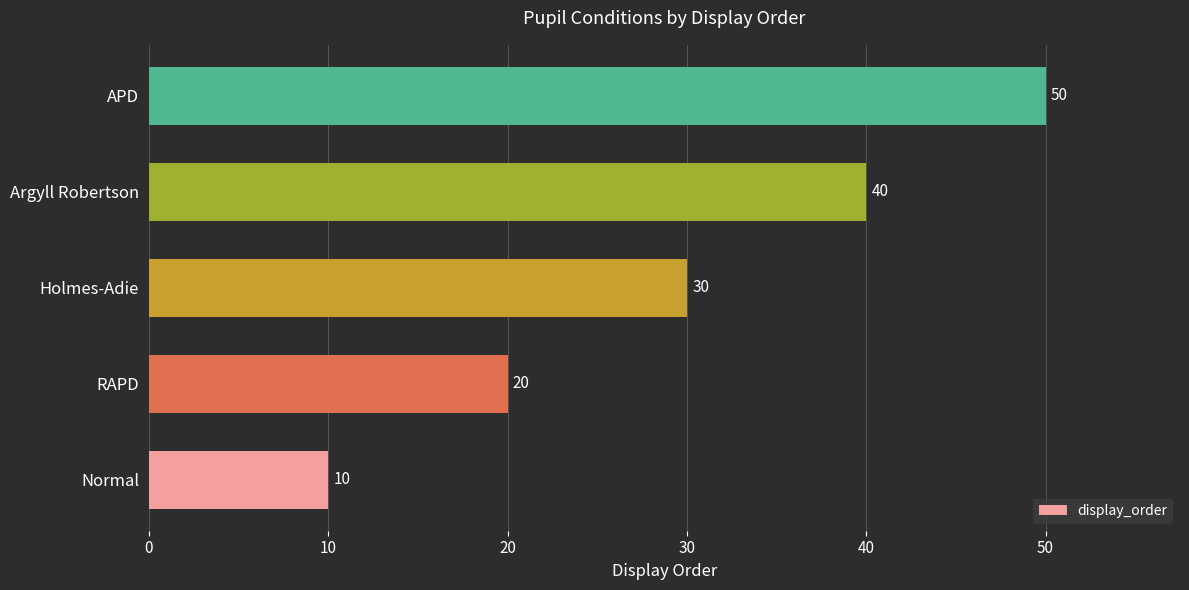

True or false: the data shows 40 at Argyll Robertson.

True